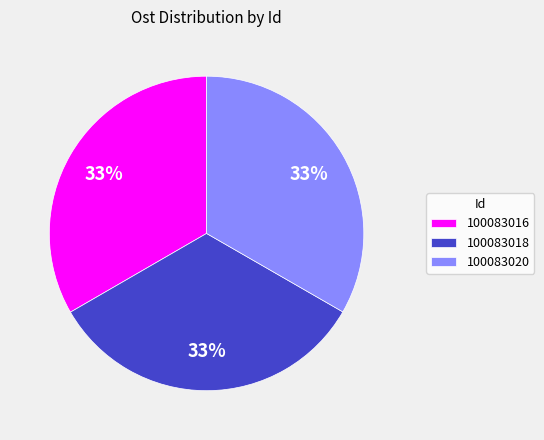

Does any single category account for the majority?

No